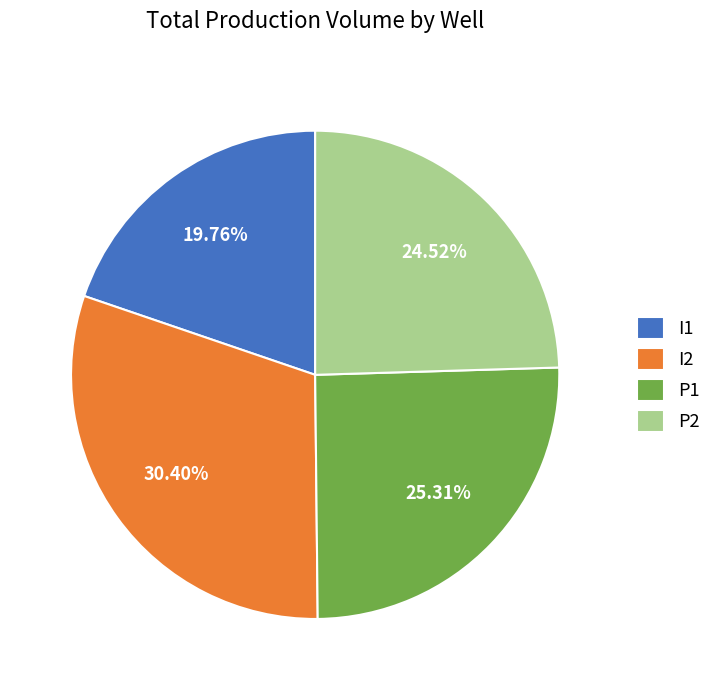

What is the largest slice in the pie chart?

I2